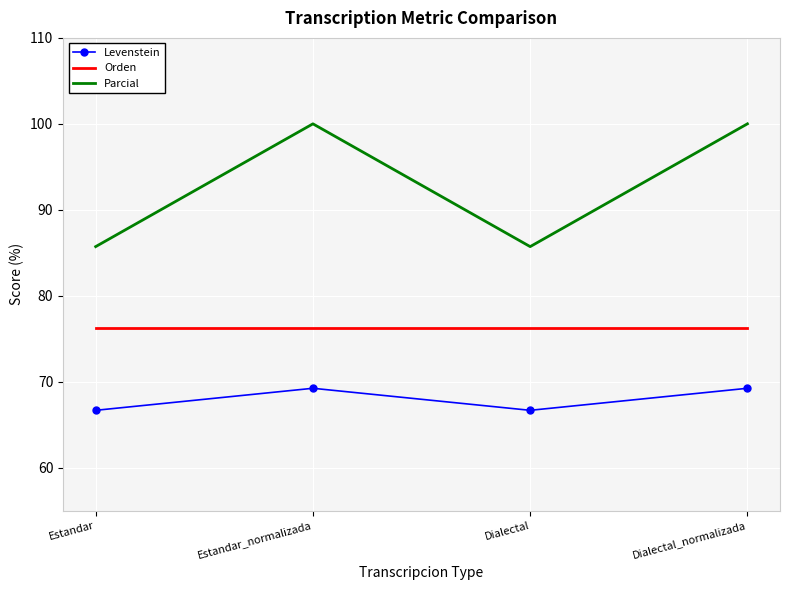

How many values in the Levenstein series are below 69?

2